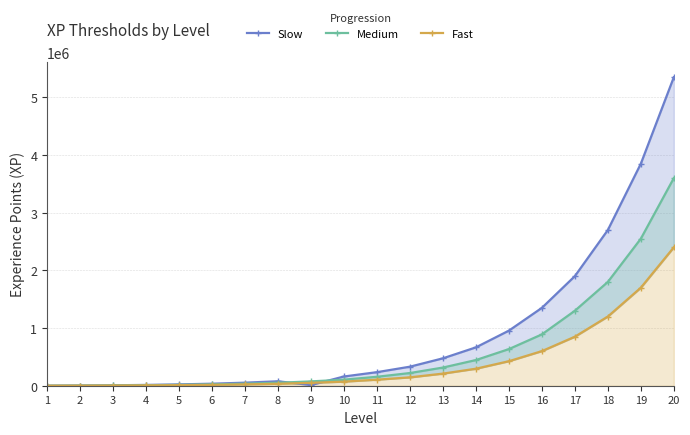

How many lines are shown in the chart?

3